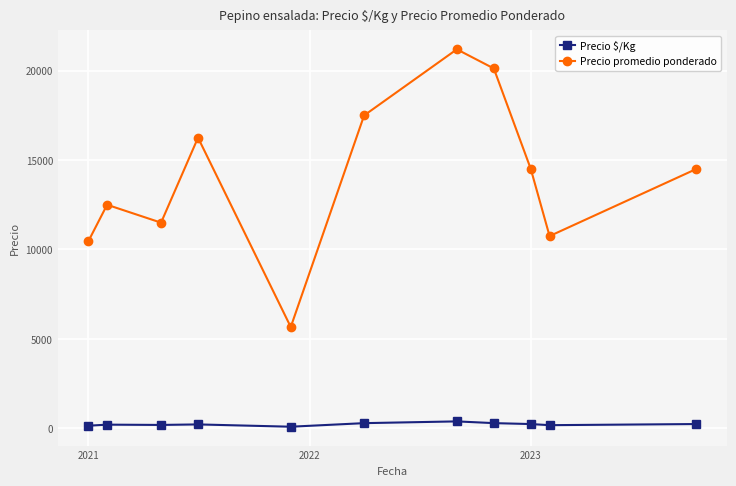

True or false: Precio $/Kg and Precio promedio ponderado cross at least once.

False